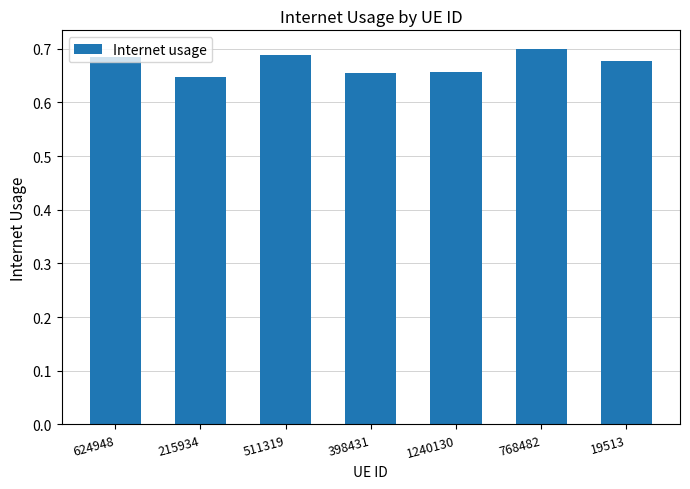

How many values are between 0 and 1?

7